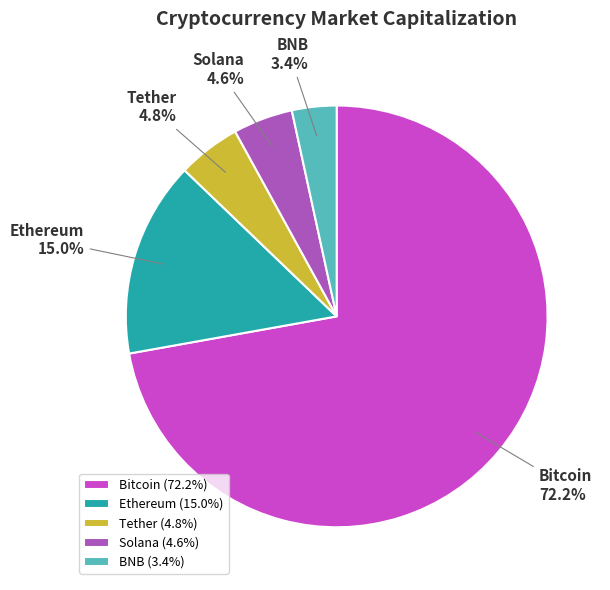

How many segments does this pie chart have?

5